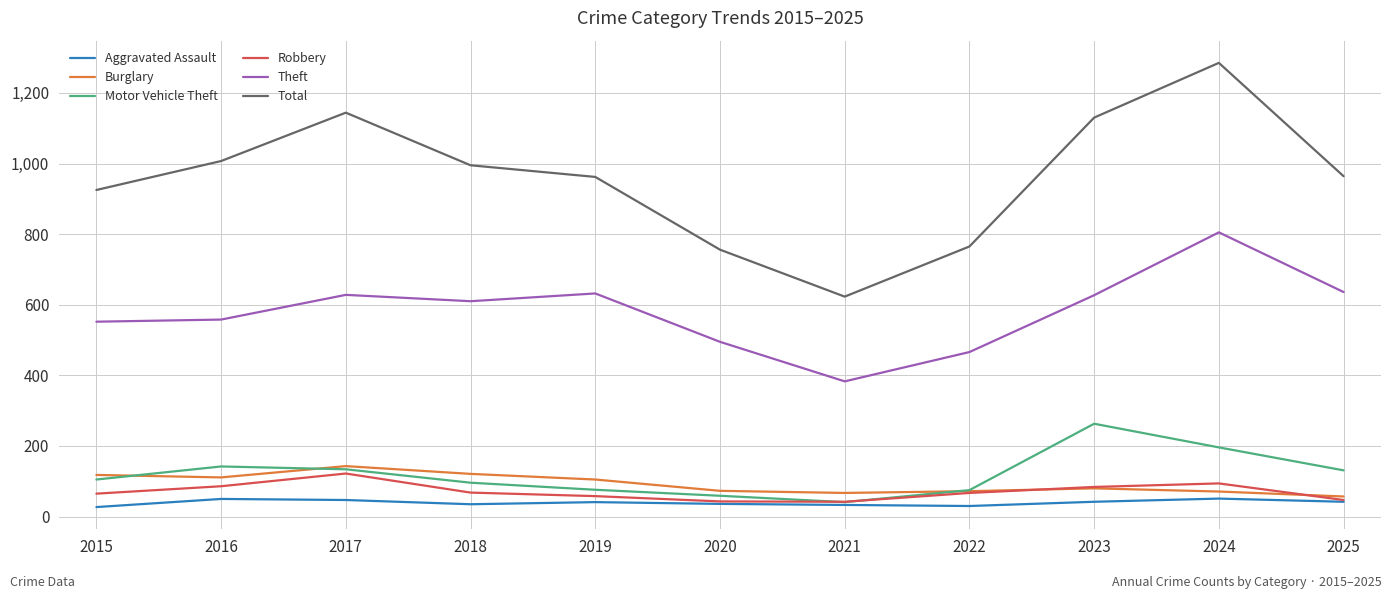

In Robbery, how many points are lower than both neighbors (excluding endpoints)?

1